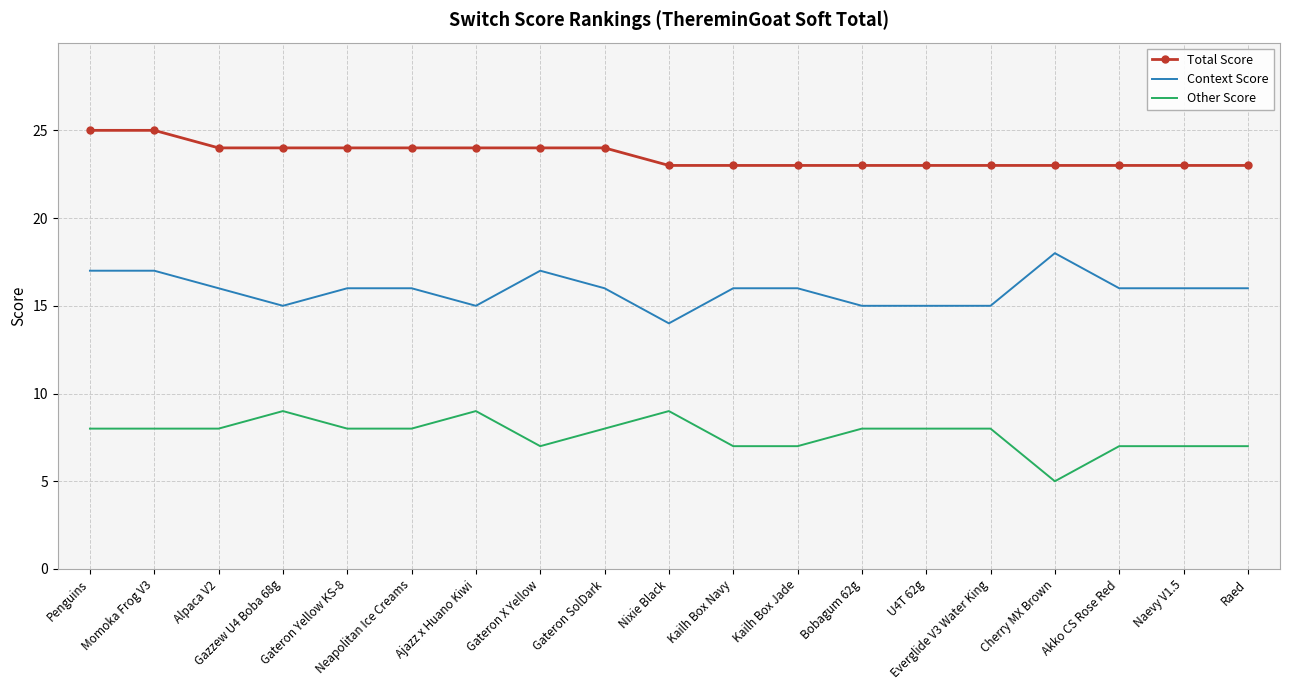

What is the difference between the Context Score values at Momoka Frog V3 and Gazzew U4 Boba 68g?

2